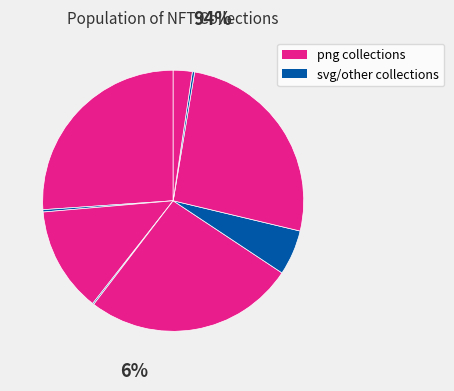

How many slices are in this pie chart?

9